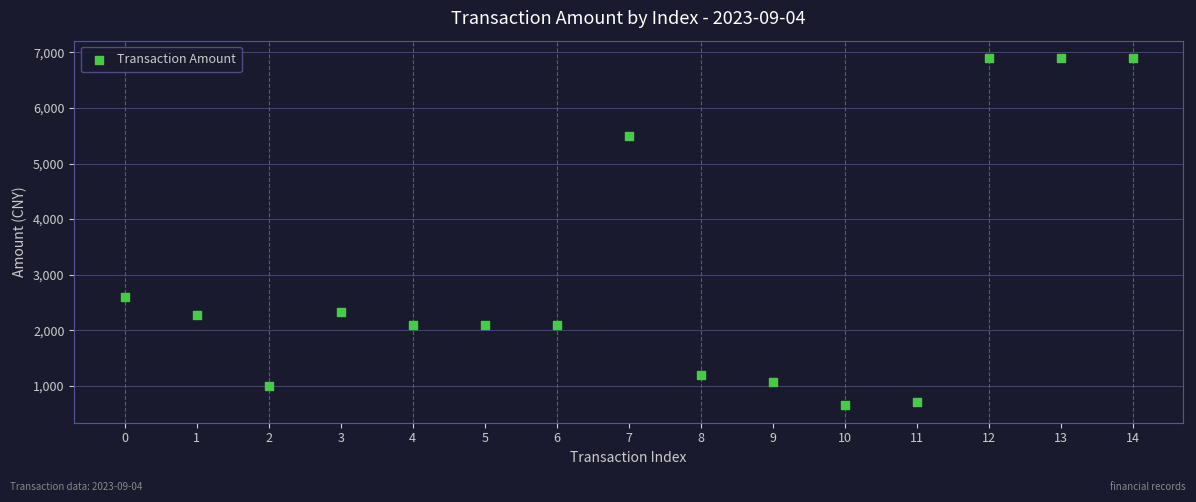

What is the range of Y values (max minus min)?

6252